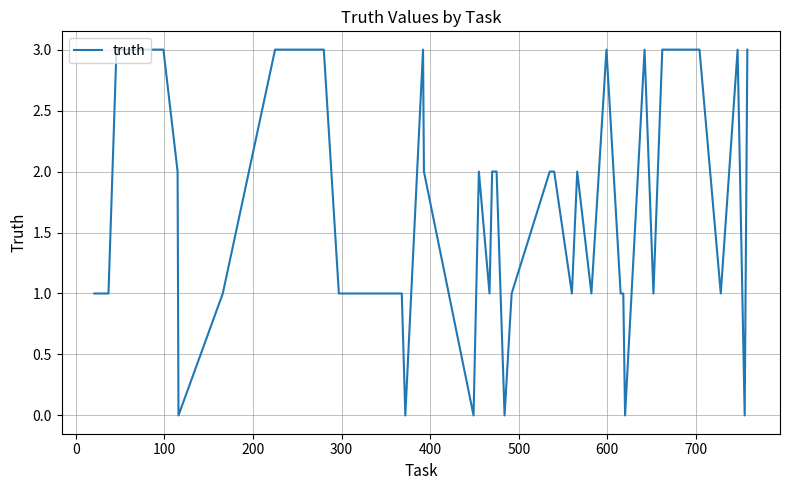

What is the maximum value shown in the chart?

3